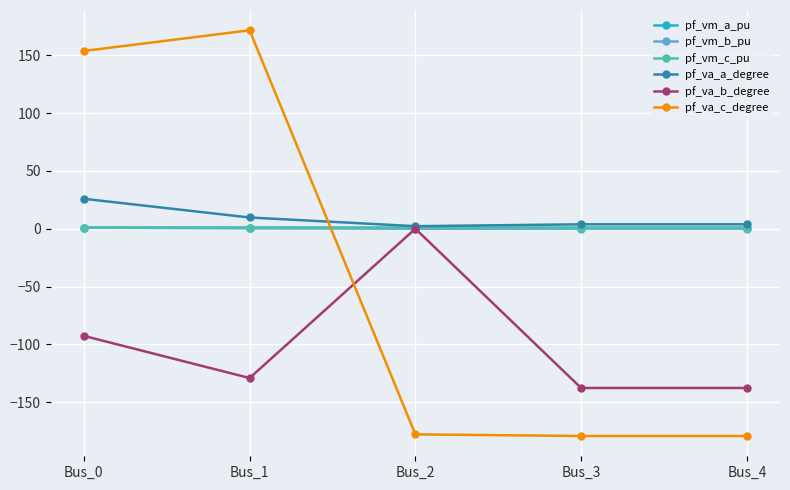

In pf_vm_c_pu, how many points are higher than both neighbors (excluding endpoints)?

1